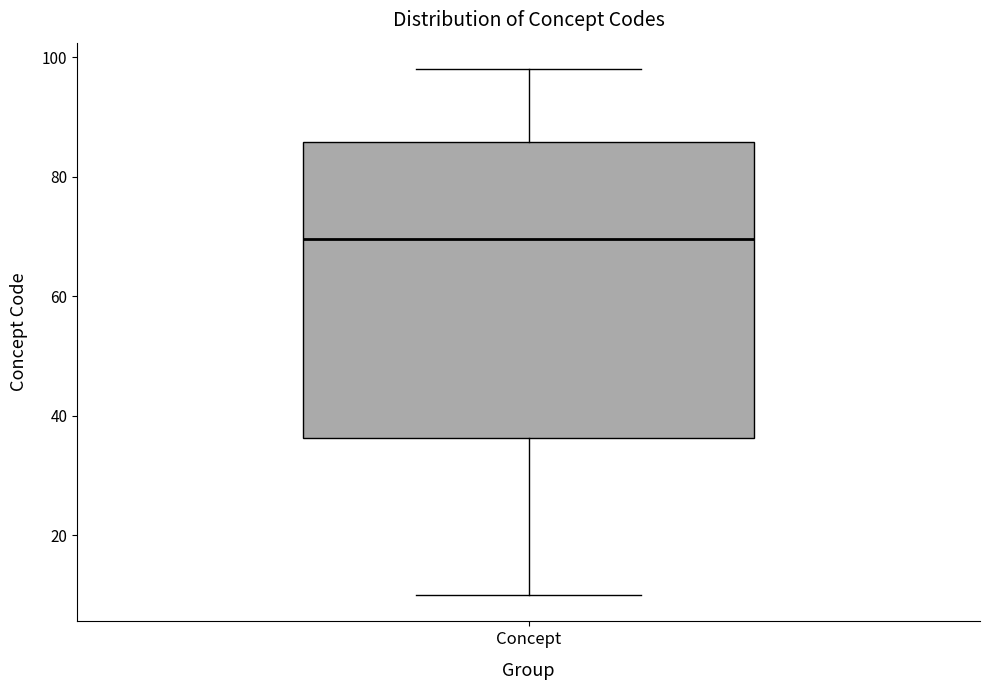

Read this box plot against the y-axis: the position of the median line, the range covered by the box, and the ends of both whiskers. The values are not printed on the chart, so give them approximately, as read against the axis.

median 70, box 36 to 86, whiskers 10 to 98